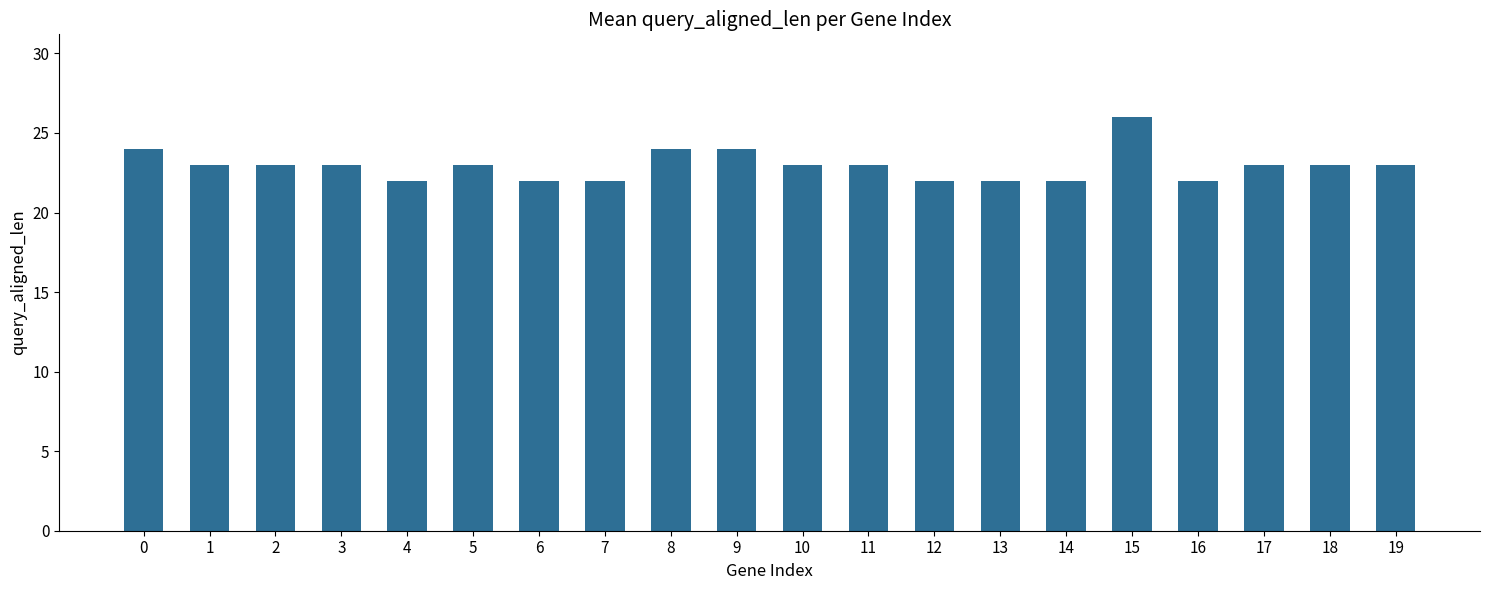

Reading left to right, extract all data points from this chart.

0=24	1=23	2=23	3=23	4=22	5=23	6=22	7=22	8=24	9=24	10=23	11=23	12=22	13=22	14=22	15=26	16=22	17=23	18=23	19=23